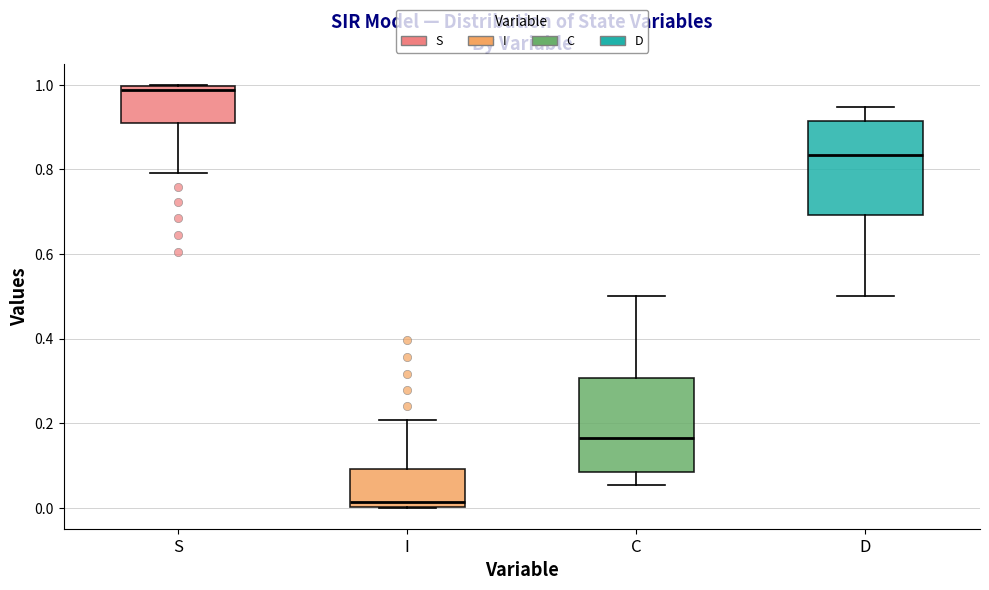

Where does the median line of the box for I sit on the y-axis? The values are not printed on the chart, so give them approximately, as read against the axis.

0.02